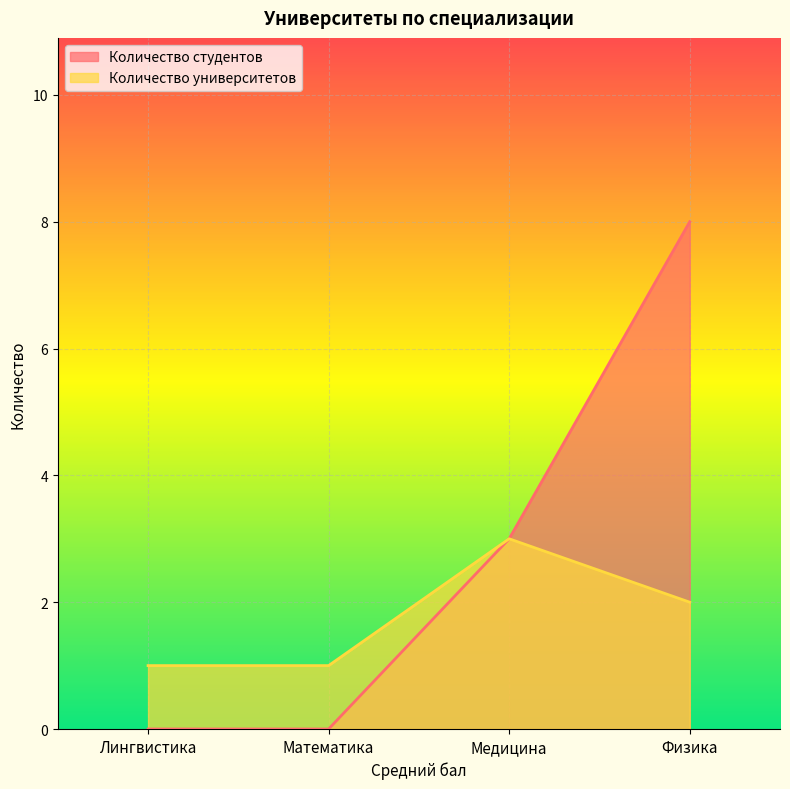

Is it true that Количество университетов equals 1 at Лингвистика?

True